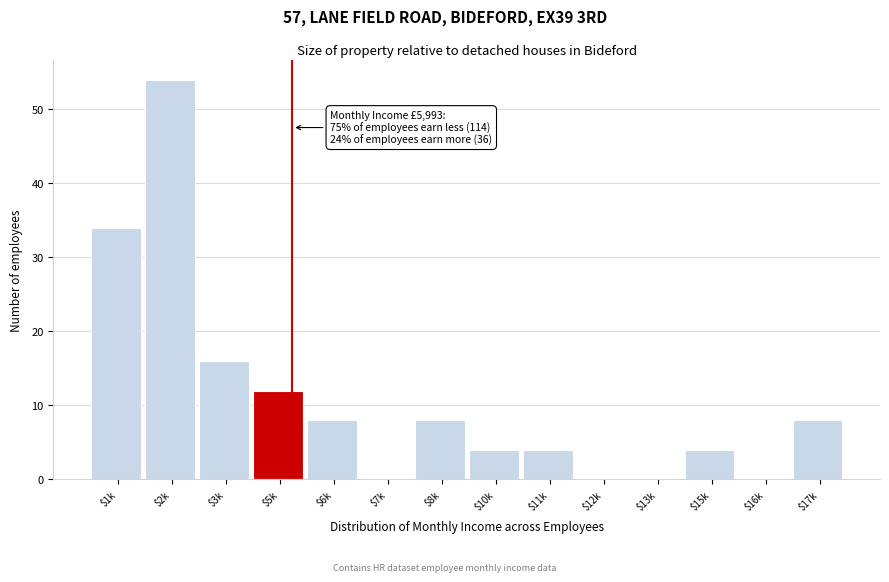

What is the greatest value displayed?

54